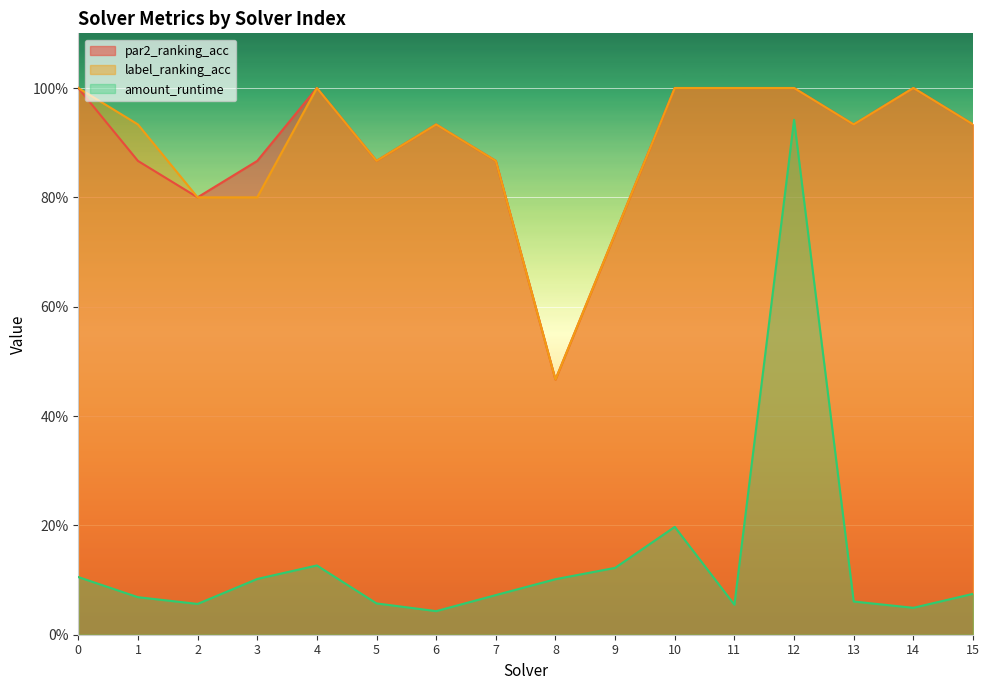

Reading left to right, transcribe all the data shown in this chart.

par2_ranking_acc: 1.0	0.9	0.8	0.9	1.0	0.9	0.9	0.9	0.5	0.7	1.0	1.0	1.0	0.9	1.0	0.9
label_ranking_acc: 1.0	0.9	0.8	0.8	1.0	0.9	0.9	0.9	0.5	0.7	1.0	1.0	1.0	0.9	1.0	0.9
amount_runtime: 0.1	0.1	0.1	0.1	0.1	0.1	0.0	0.1	0.1	0.1	0.2	0.1	0.9	0.1	0.0	0.1